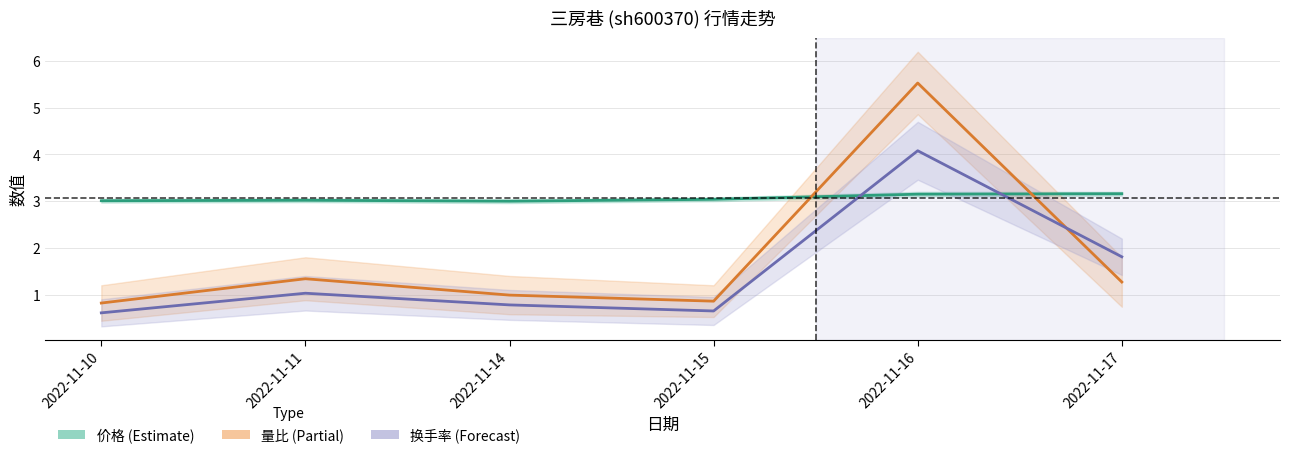

What is the maximum value for 价格?

3.2